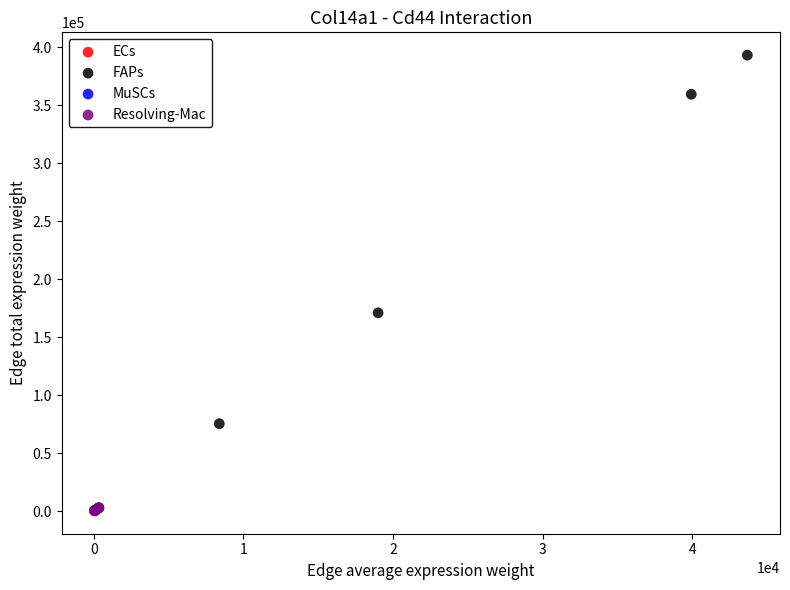

Which series has the largest Y range (max minus min)?

FAPs